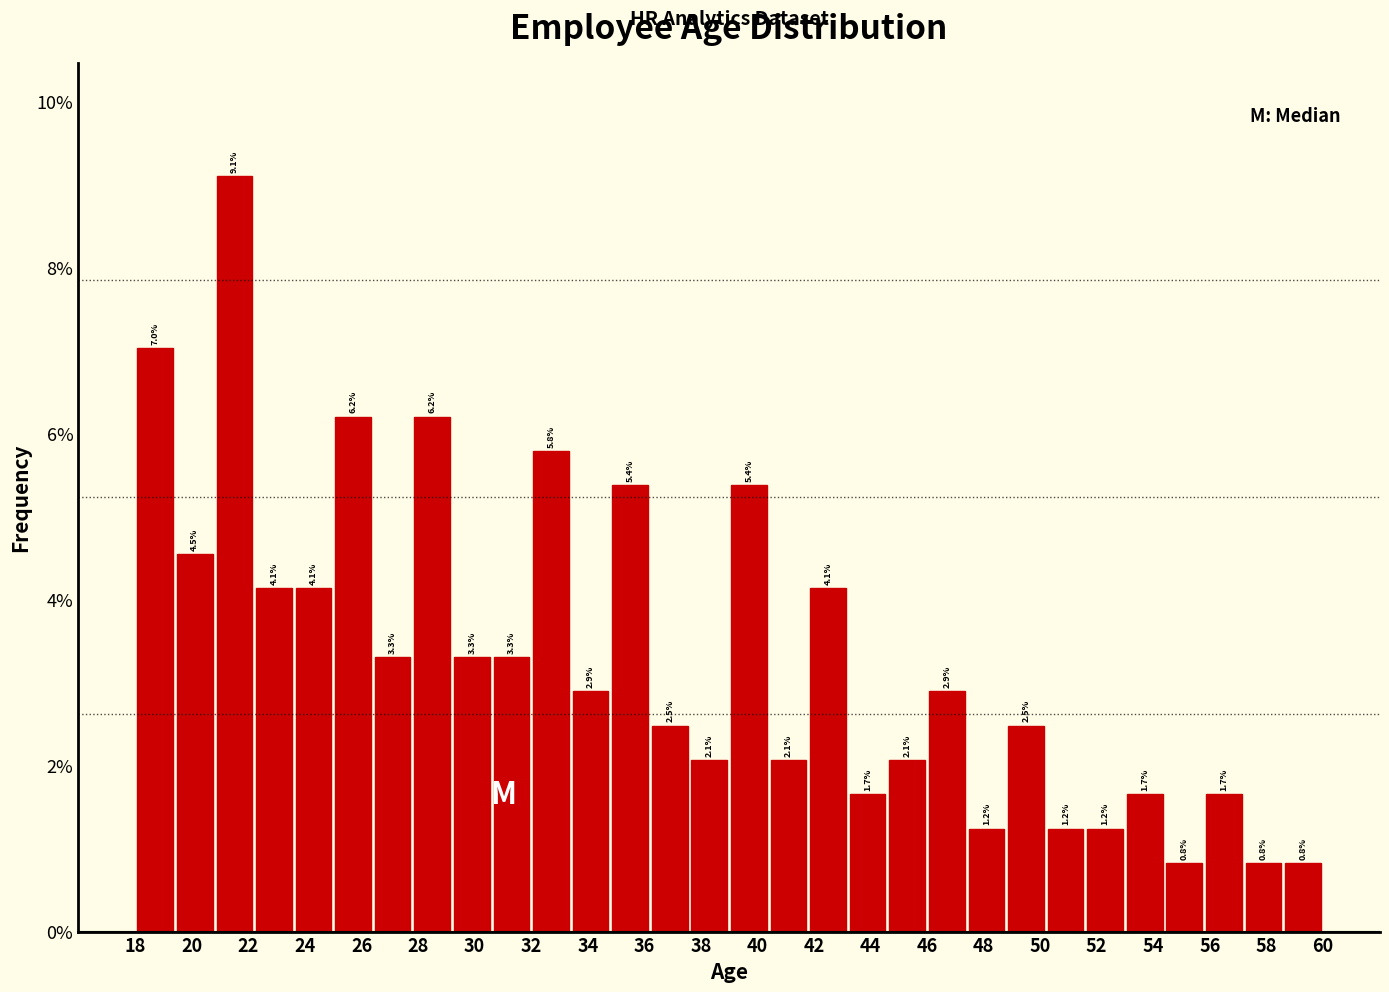

Reading left to right, list every bar in this chart as the range it spans on the x-axis followed by its height.

18.0 to 19.4: 7.0
19.4 to 20.8: 4.5
20.8 to 22.2: 9.1
22.2 to 23.6: 4.1
23.6 to 25.0: 4.1
25.0 to 26.4: 6.2
26.4 to 27.8: 3.3
27.8 to 29.2: 6.2
29.2 to 30.6: 3.3
30.6 to 32.0: 3.3
32.0 to 33.4: 5.8
33.4 to 34.8: 2.9
34.8 to 36.2: 5.4
36.2 to 37.6: 2.5
37.6 to 39.0: 2.1
39.0 to 40.4: 5.4
40.4 to 41.8: 2.1
41.8 to 43.2: 4.1
43.2 to 44.6: 1.7
44.6 to 46.0: 2.1
46.0 to 47.4: 2.9
47.4 to 48.8: 1.2
48.8 to 50.2: 2.5
50.2 to 51.6: 1.2
51.6 to 53.0: 1.2
53.0 to 54.4: 1.7
54.4 to 55.8: 0.8
55.8 to 57.2: 1.7
57.2 to 58.6: 0.8
58.6 to 60.0: 0.8